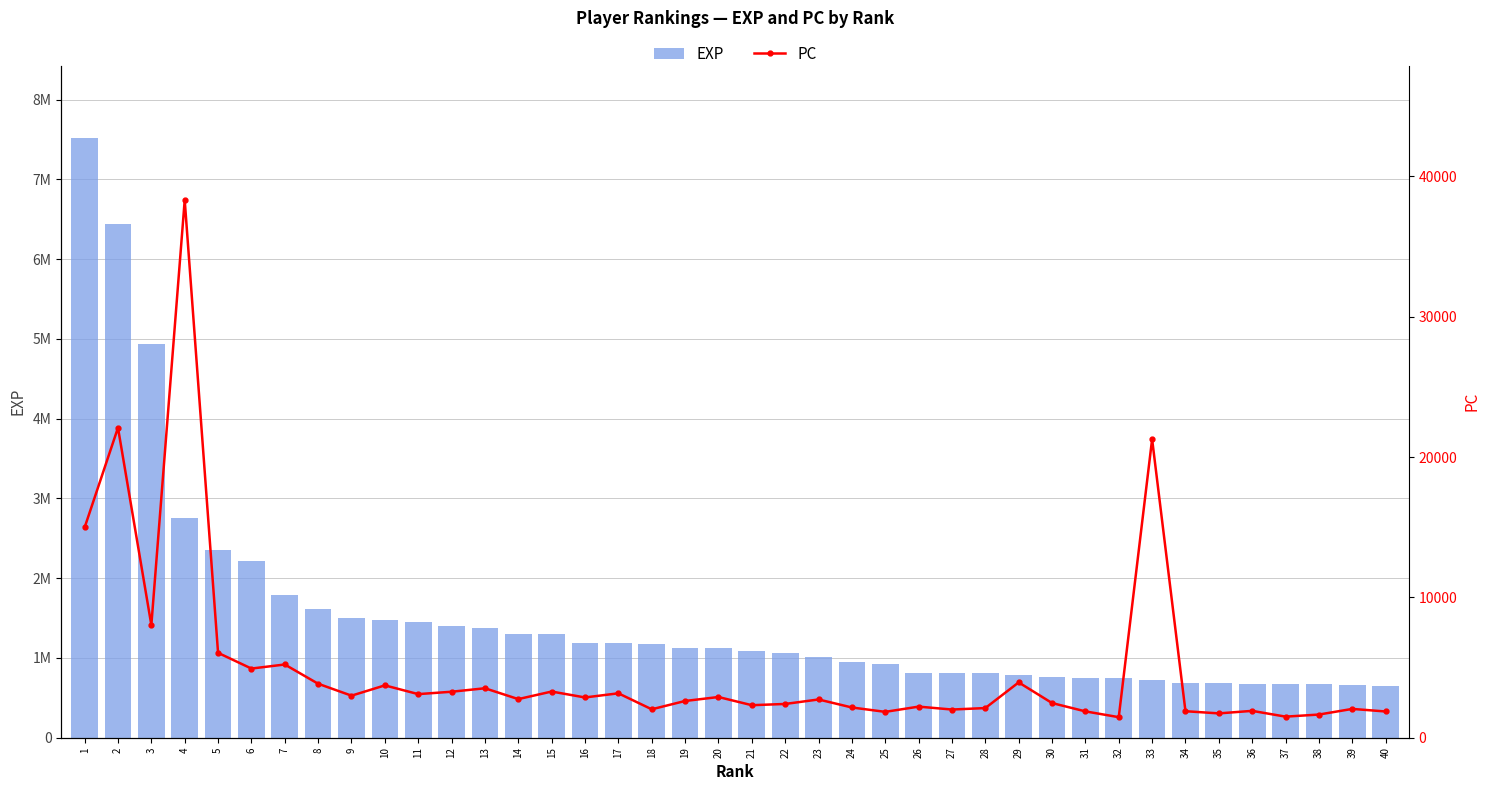

Which has a higher value, 10 or 28?

10